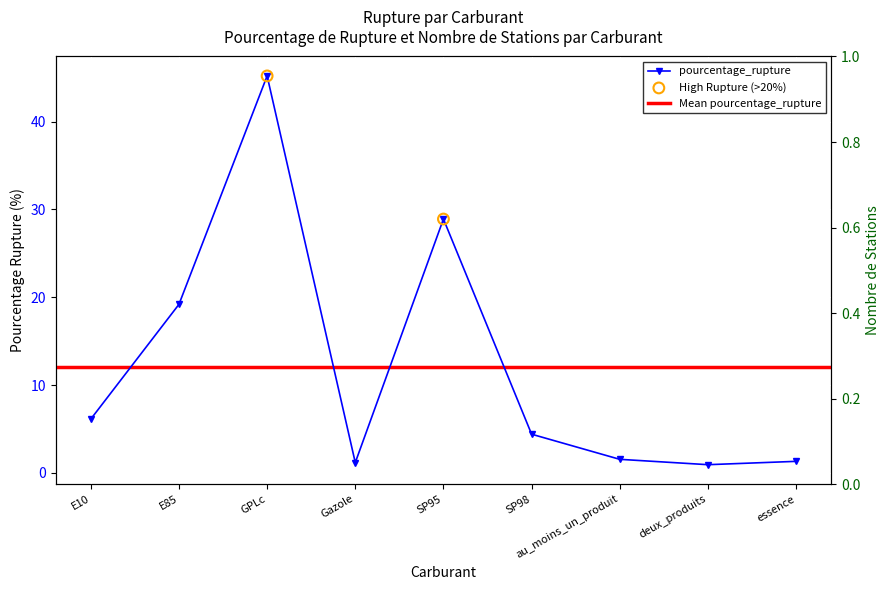

What is the ratio of the value at au_moins_un_produit to the value at essence?

1.2